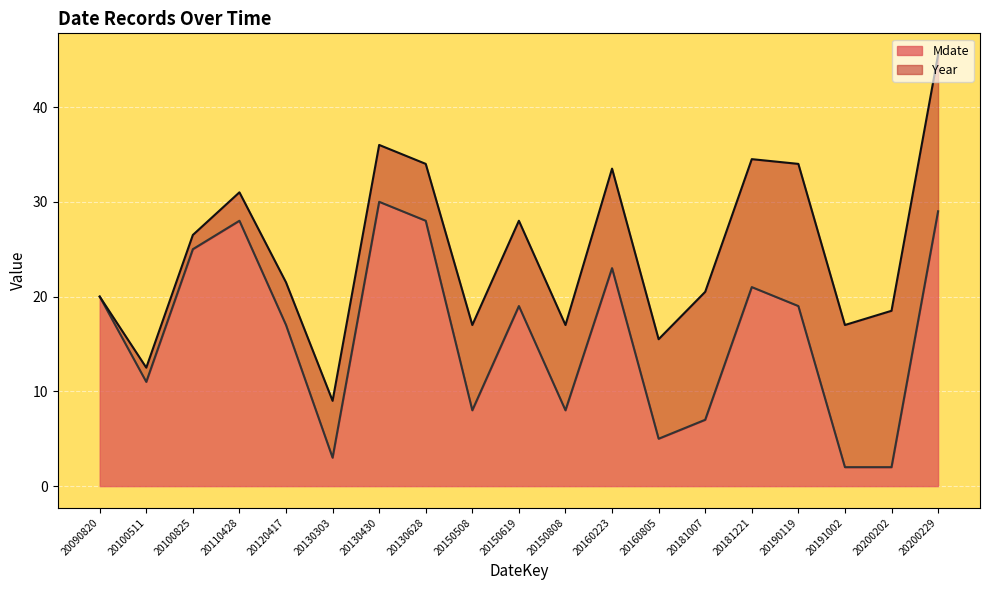

Which category has the lowest value across all series?

20191002